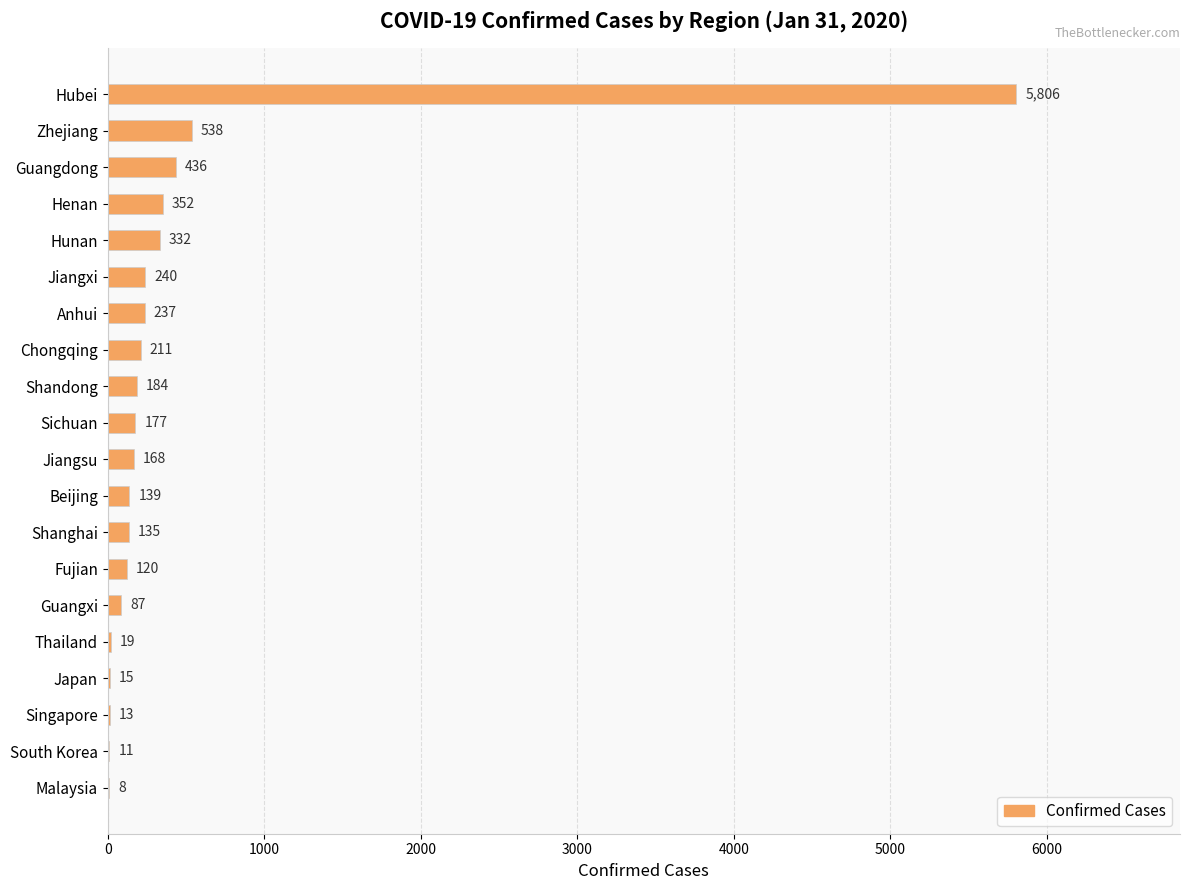

What is the sum of all values?

9228